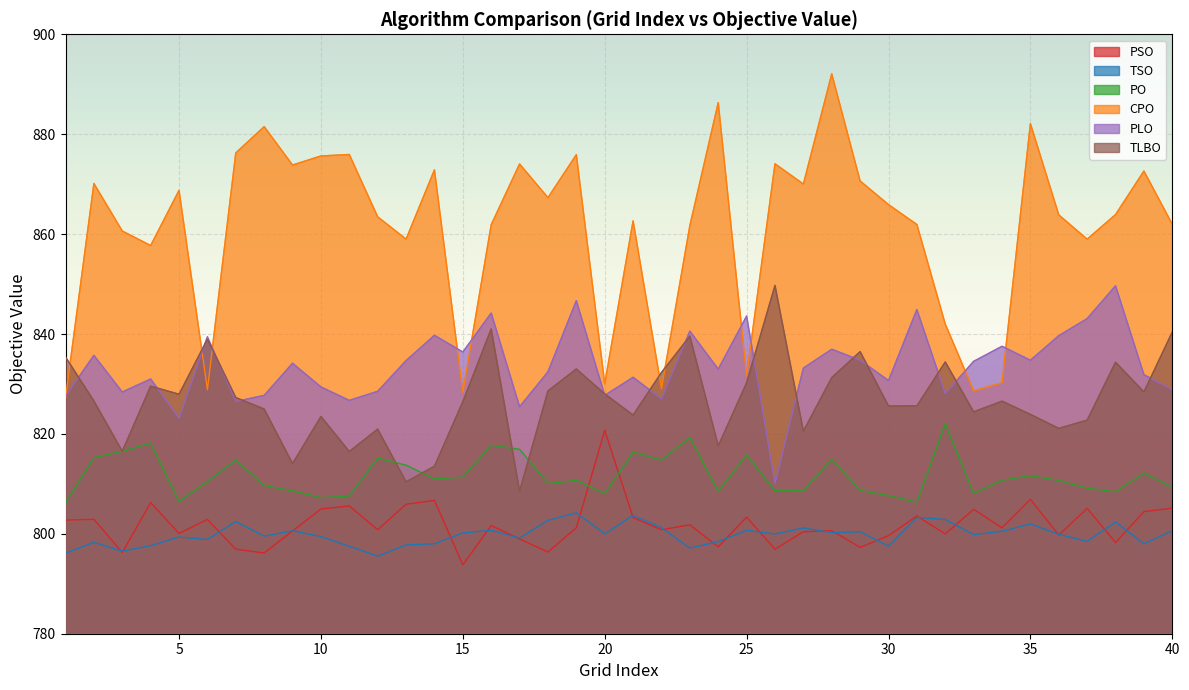

True or false: PLO has a value of 223.0 at 9.

False